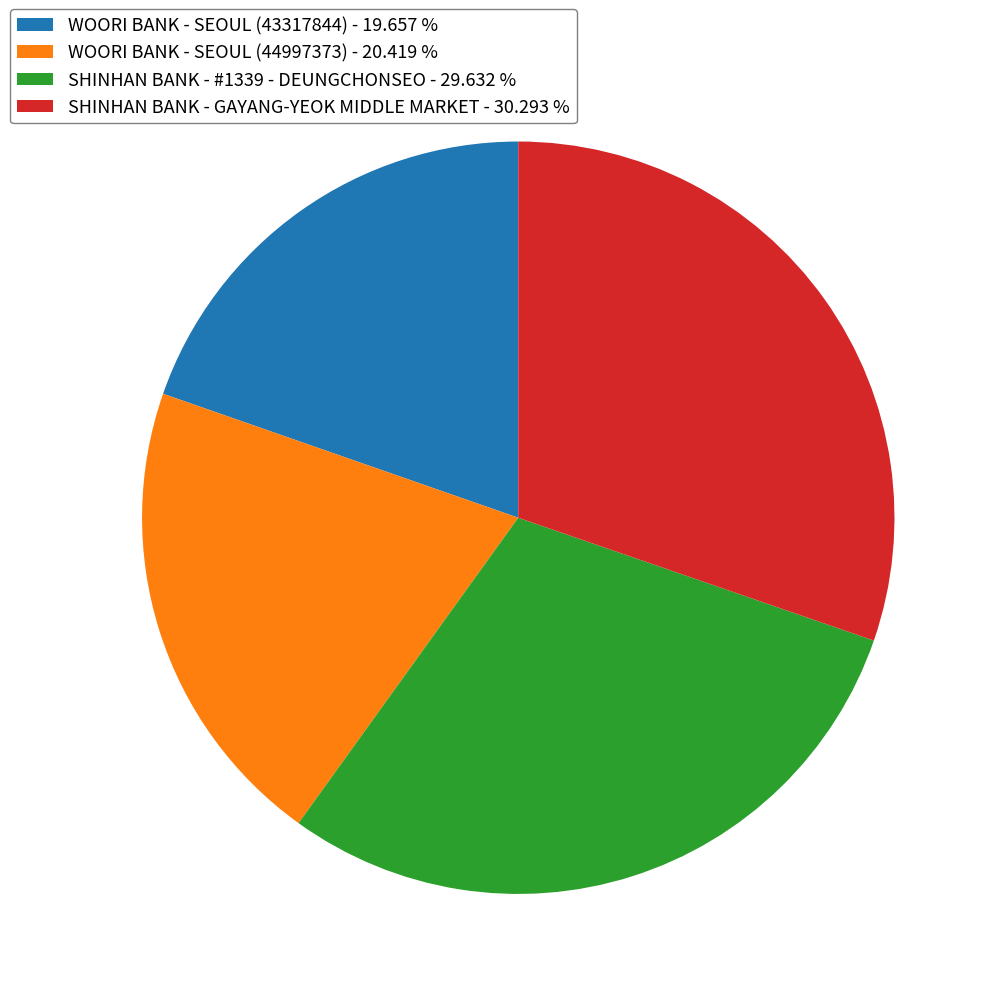

Is there a majority slice in this chart?

No